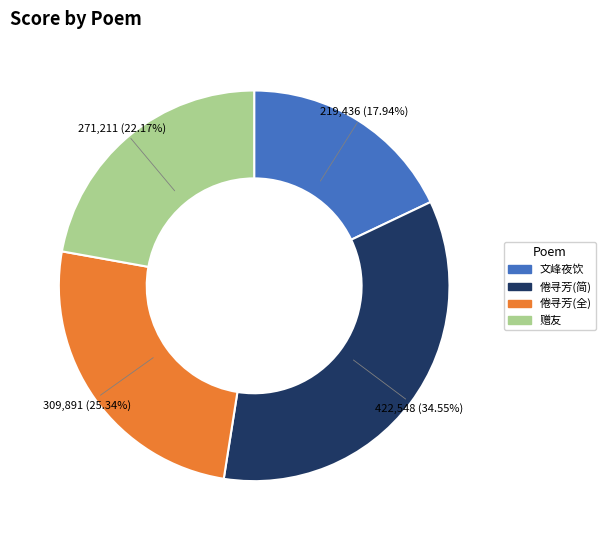

Is there a majority slice in this chart?

No